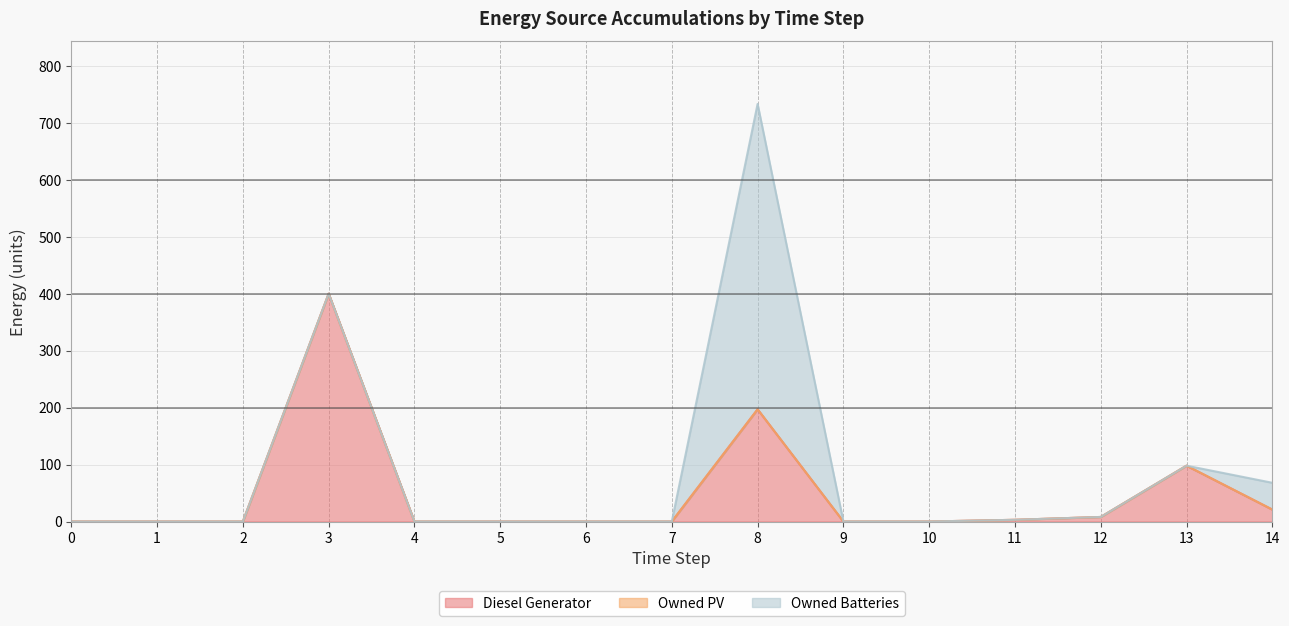

Between 7 and 13, which series saw the biggest shift?

Diesel Generator